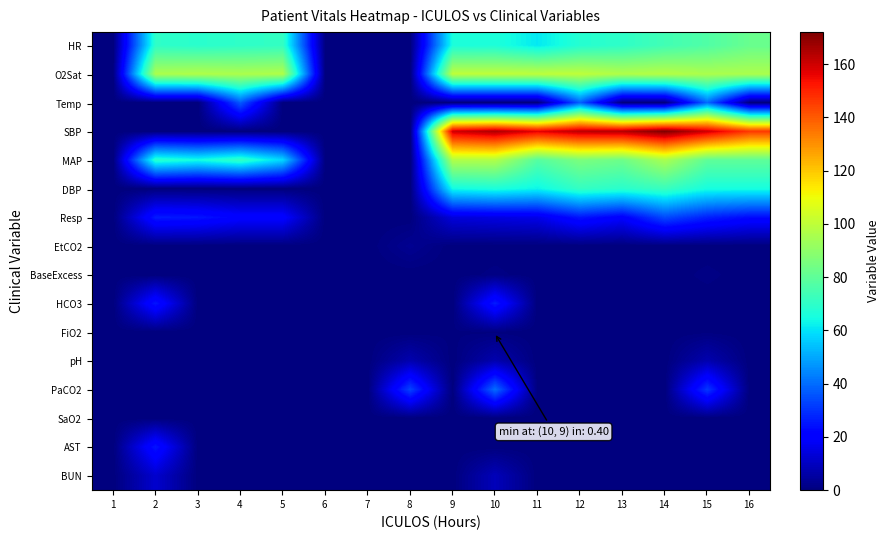

What is the greatest value displayed?

172.0